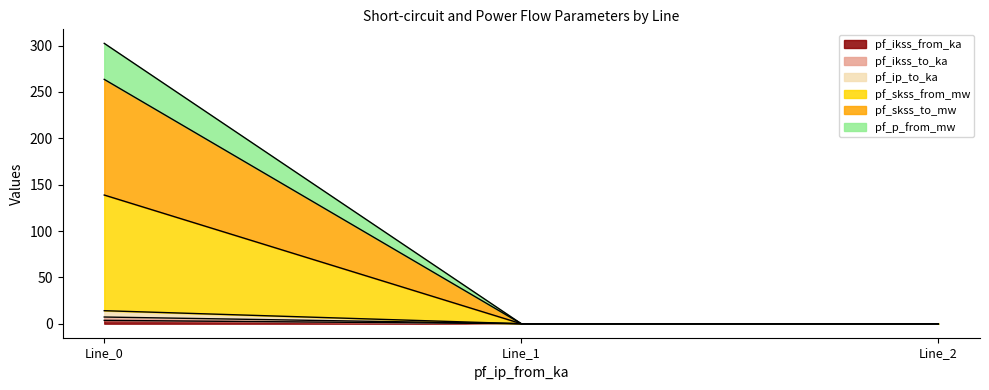

The pf_skss_to_mw series shows 178.9 at Line_2. True or false?

False